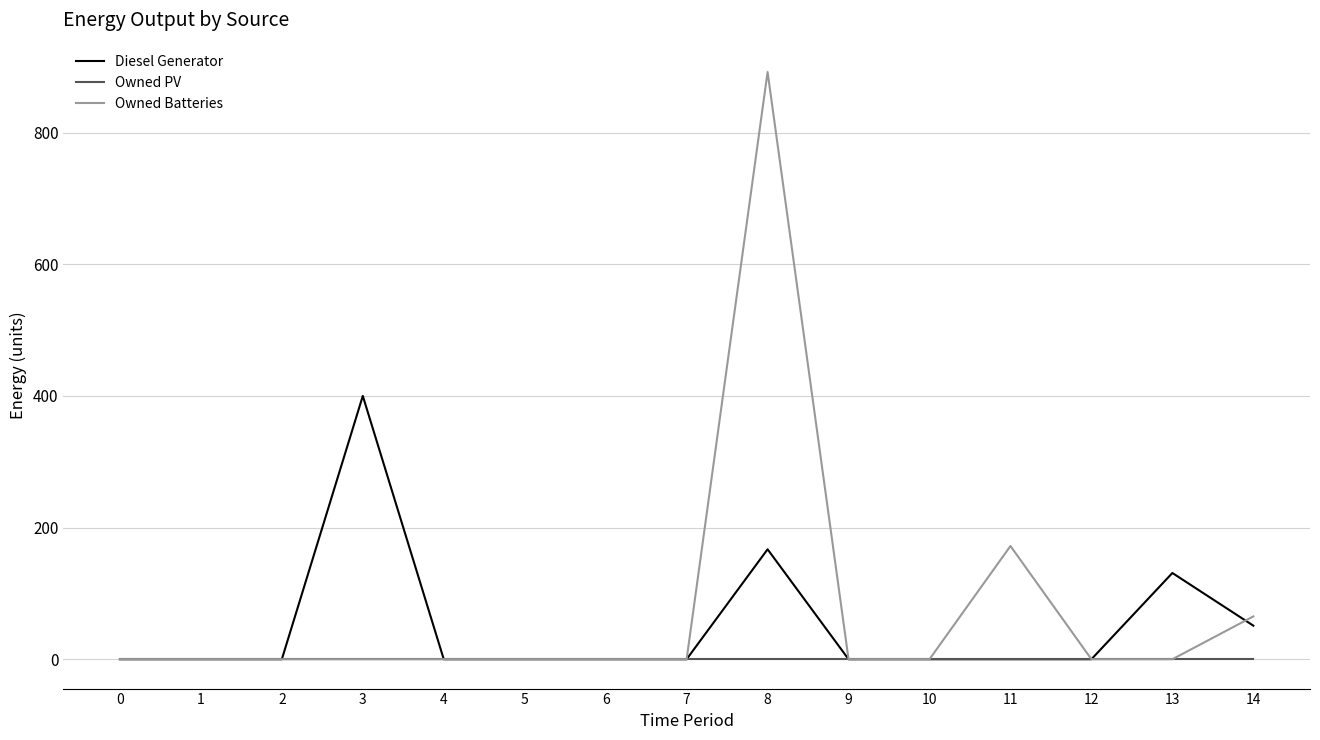

How many lines are shown in the chart?

3